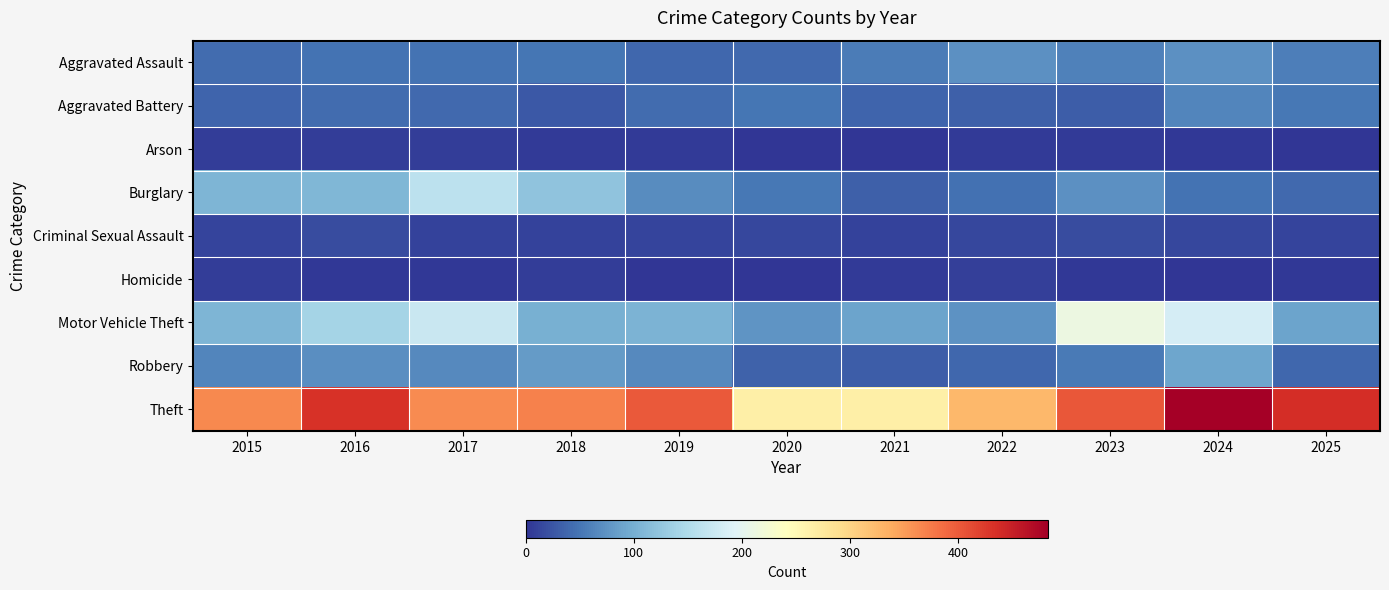

At 2019, list the series in order from largest to smallest.

Theft, Motor Vehicle Theft, Burglary, Robbery, Aggravated Battery, Aggravated Assault, Criminal Sexual Assault, Arson, Homicide